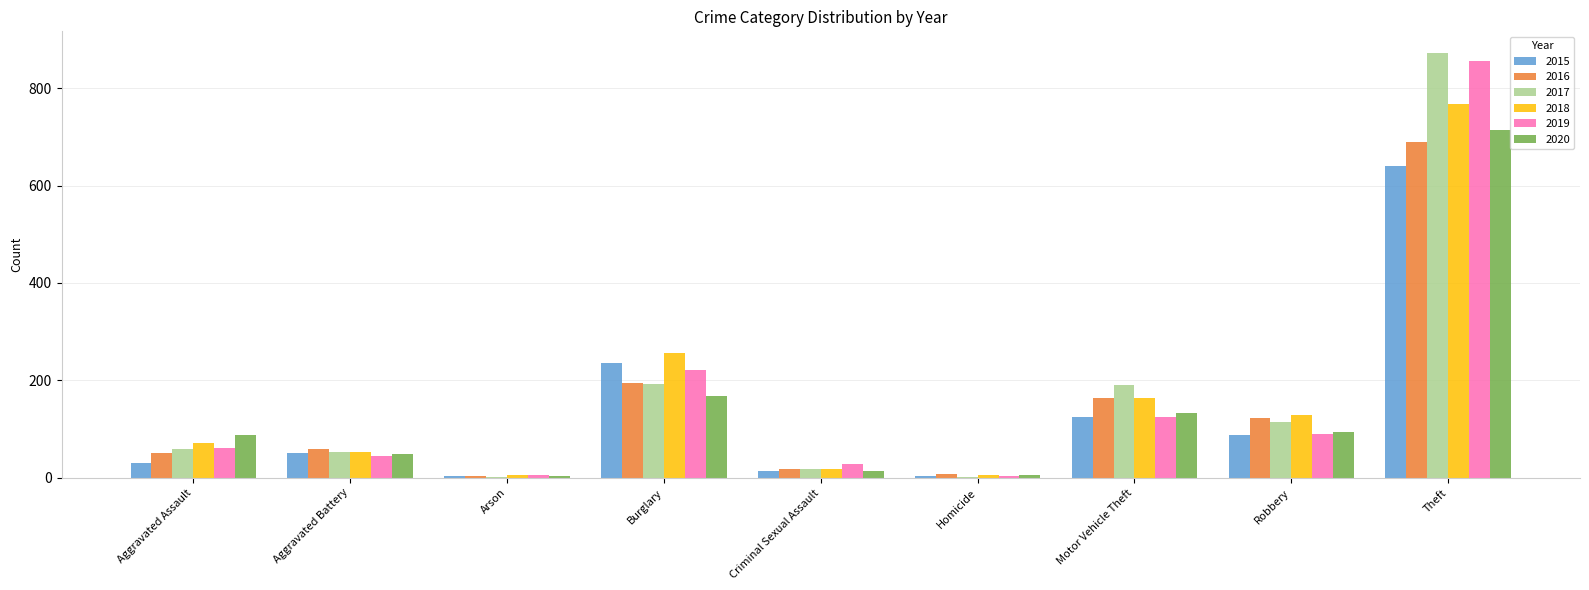

What is the sum of the 2018 values at Motor Vehicle Theft and Robbery?

294